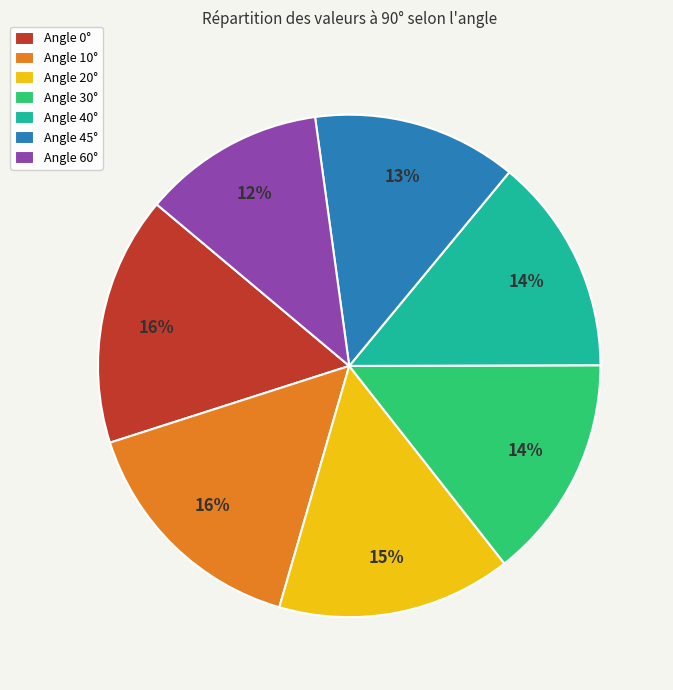

To the nearest percent, what is the difference between the largest and smallest slice percentages?

4%